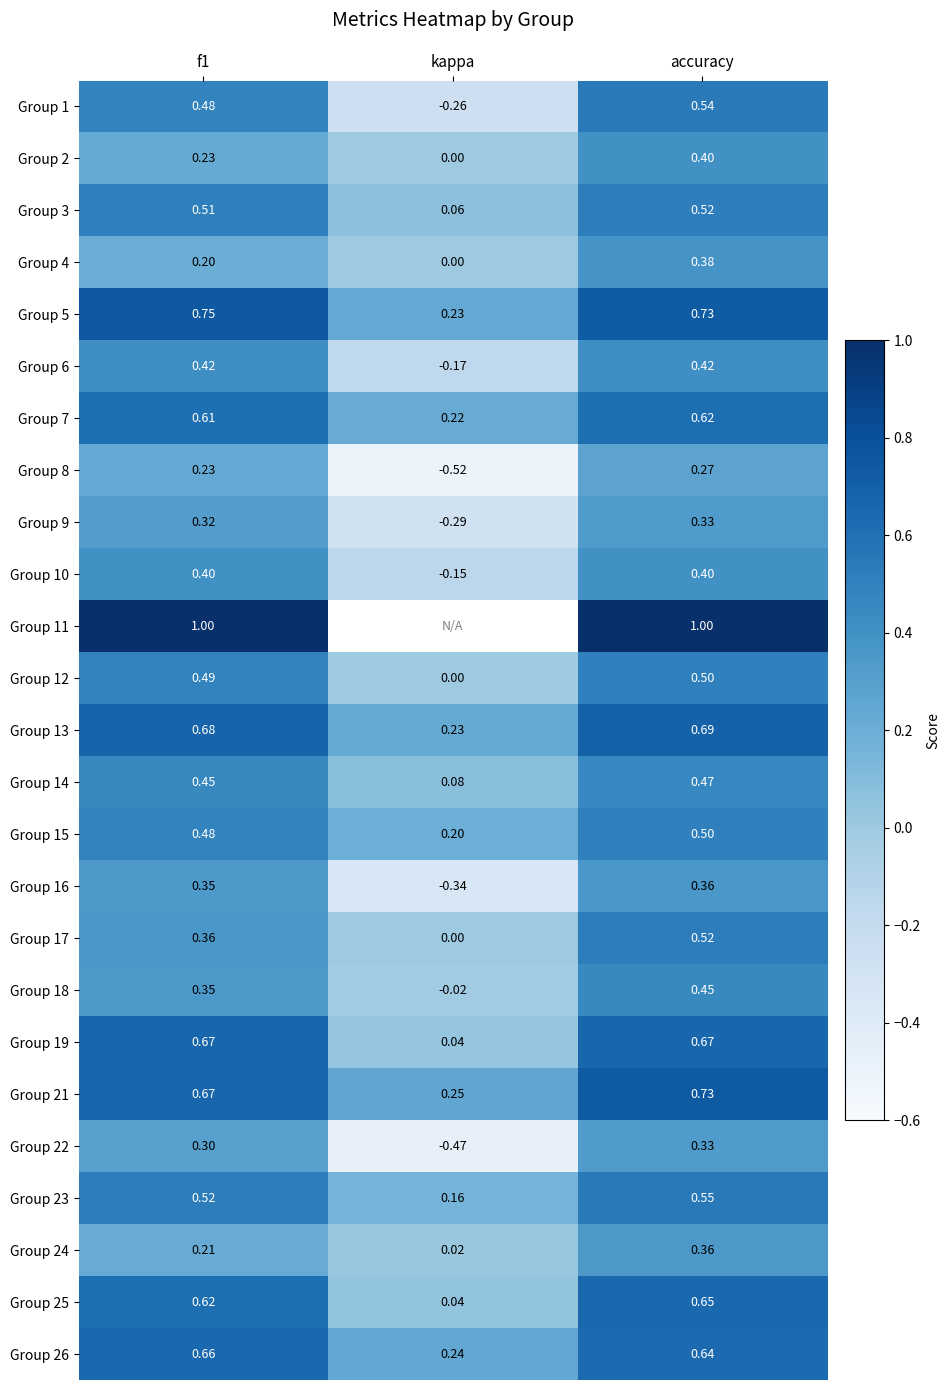

How many data points in Group 8 are less than 0?

1